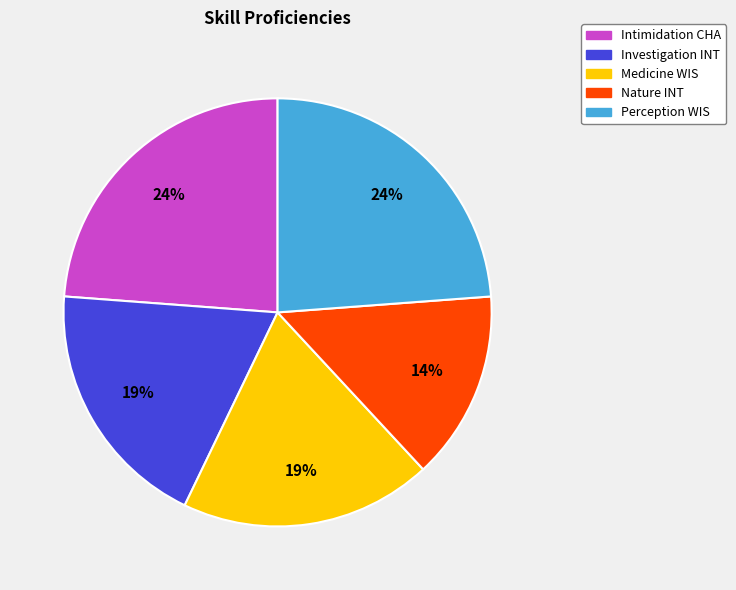

Does Medicine WIS represent more than half of the total?

No